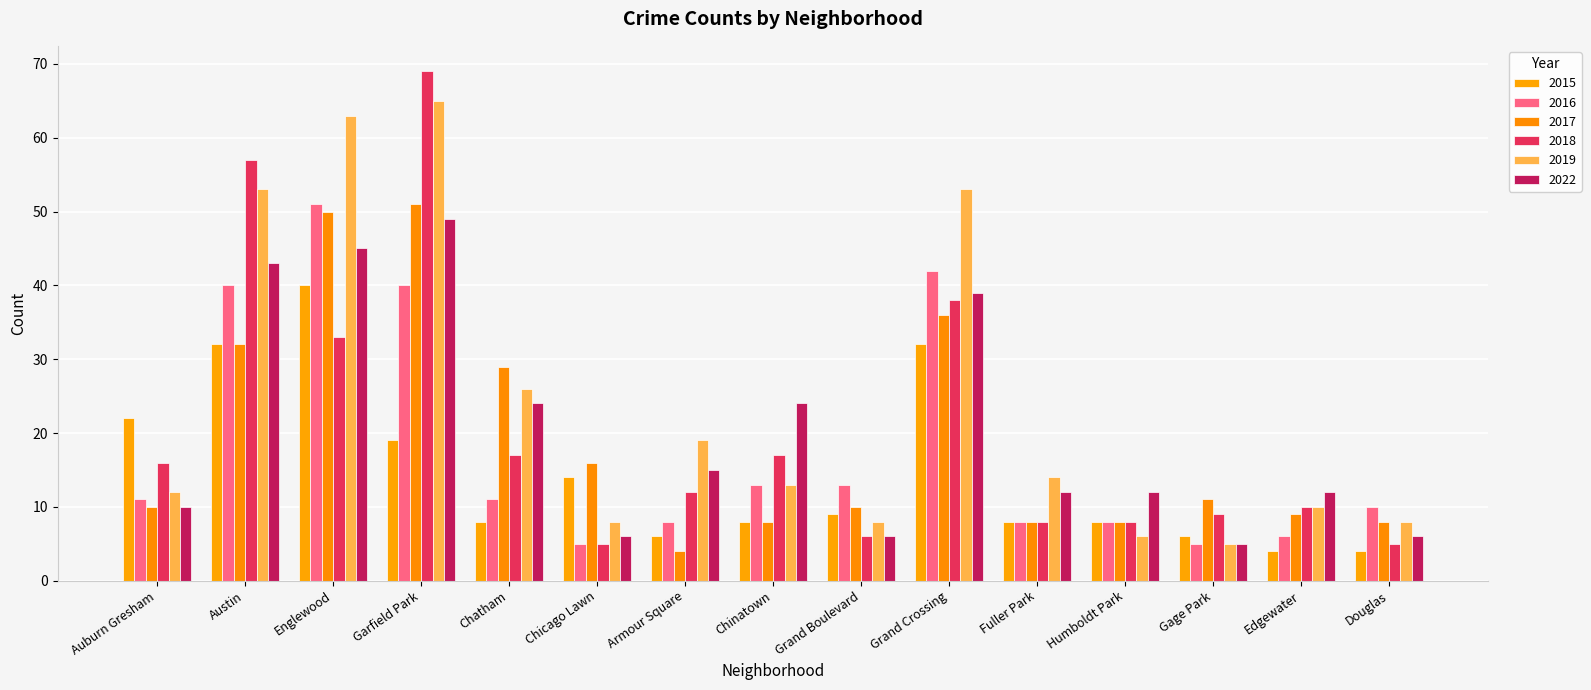

Between Armour Square and Chinatown, which series saw the biggest shift?

2022